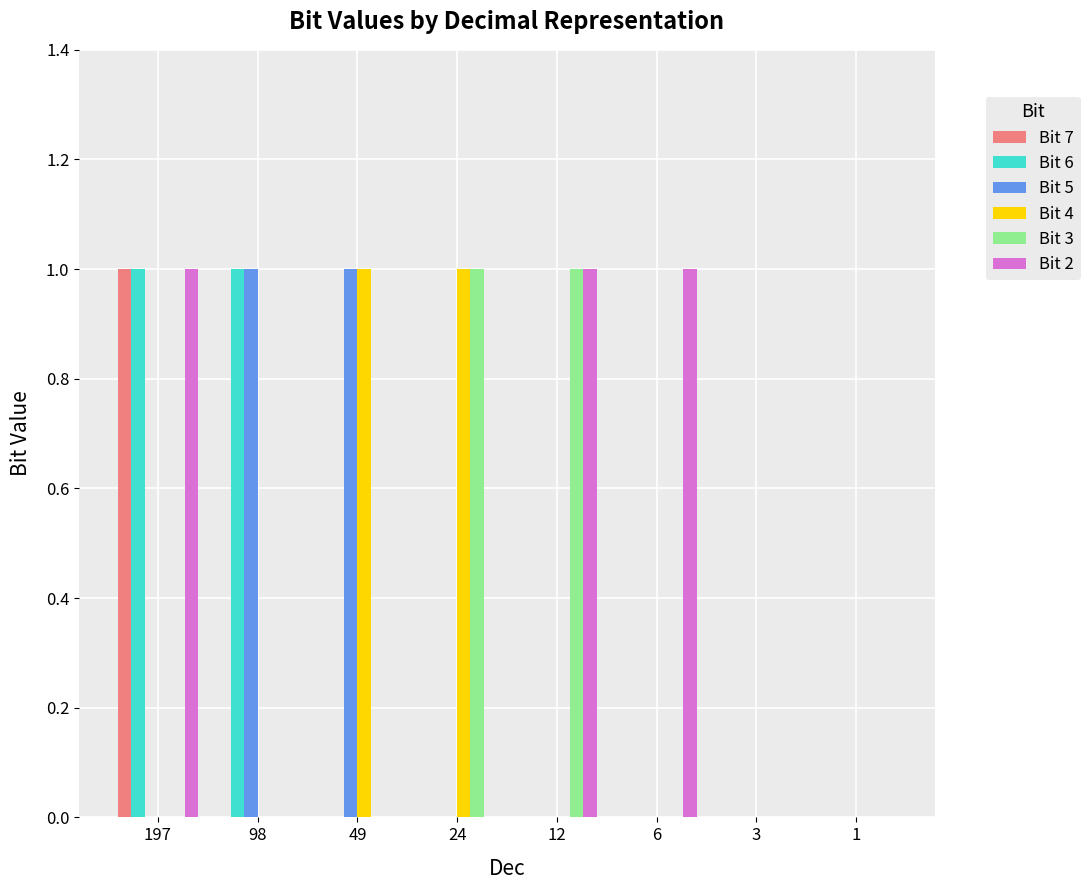

How many groups of bars are there?

8